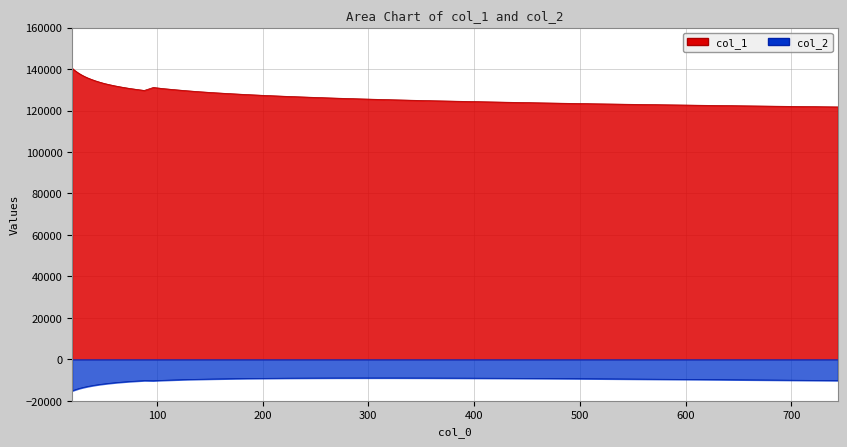

At how many categories does at least one series exceed 103143?

40